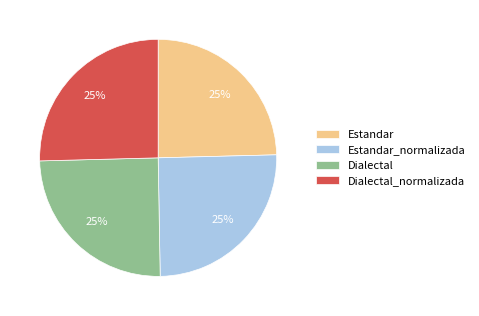

True or false: Dialectal_normalizada accounts for 25% of the total.

True